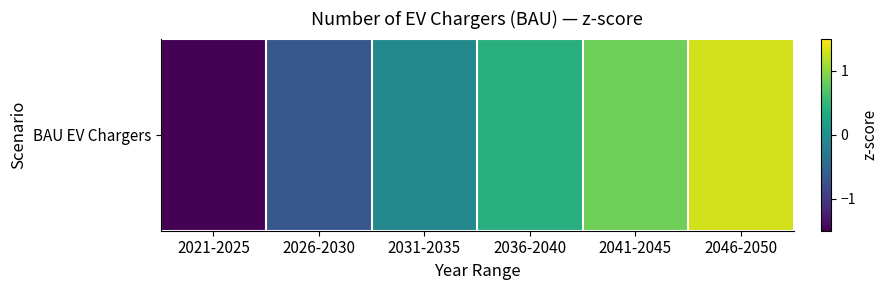

Rank the categories by value from highest to lowest.

2046-2050, 2041-2045, 2036-2040, 2031-2035, 2026-2030, 2021-2025